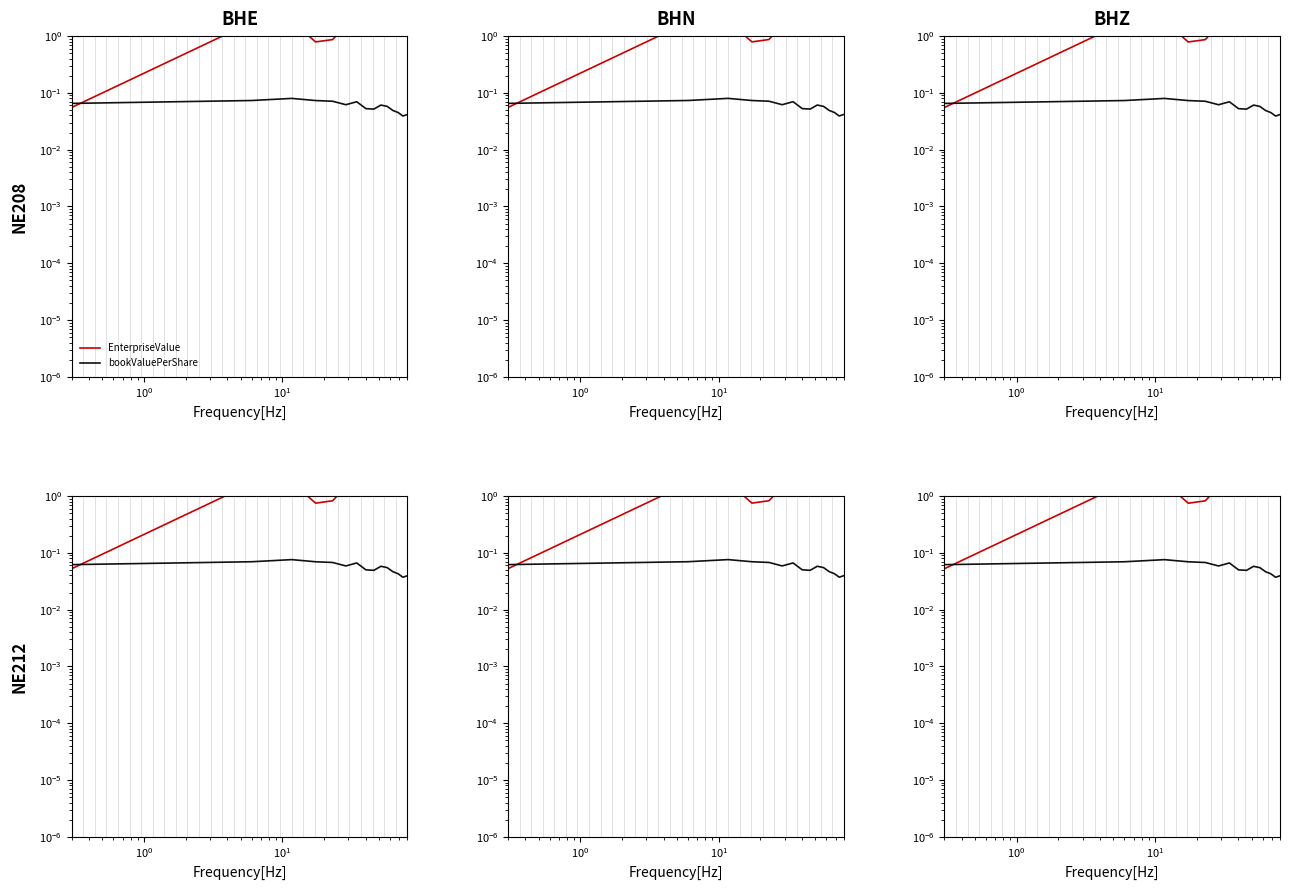

Is it true that EnterpriseValue equals 1.0 at $\mathdefault{10^{3}}$?

False